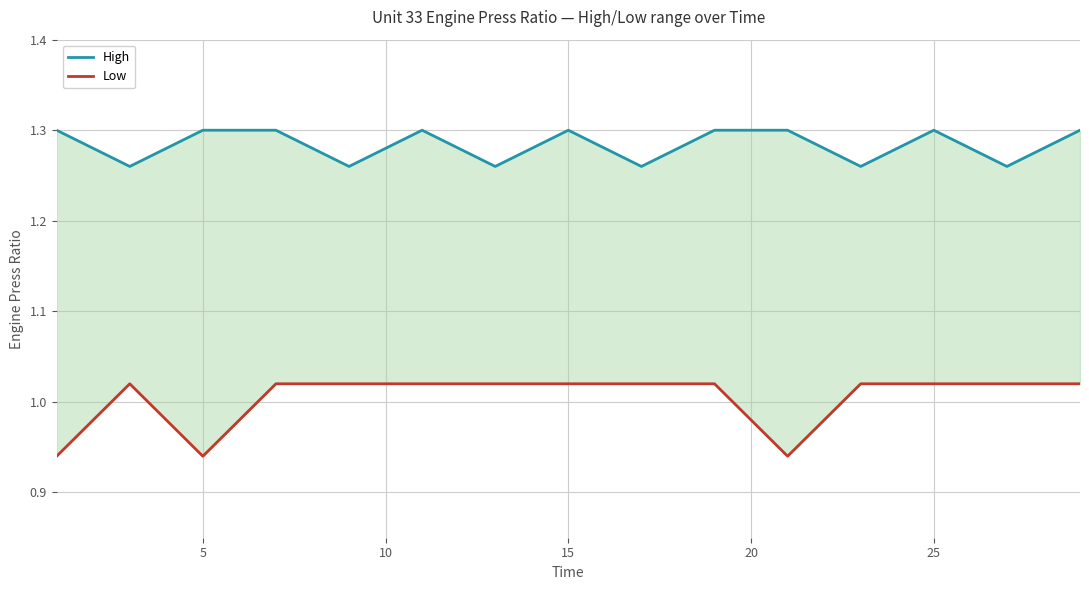

How many lines are shown in the chart?

2